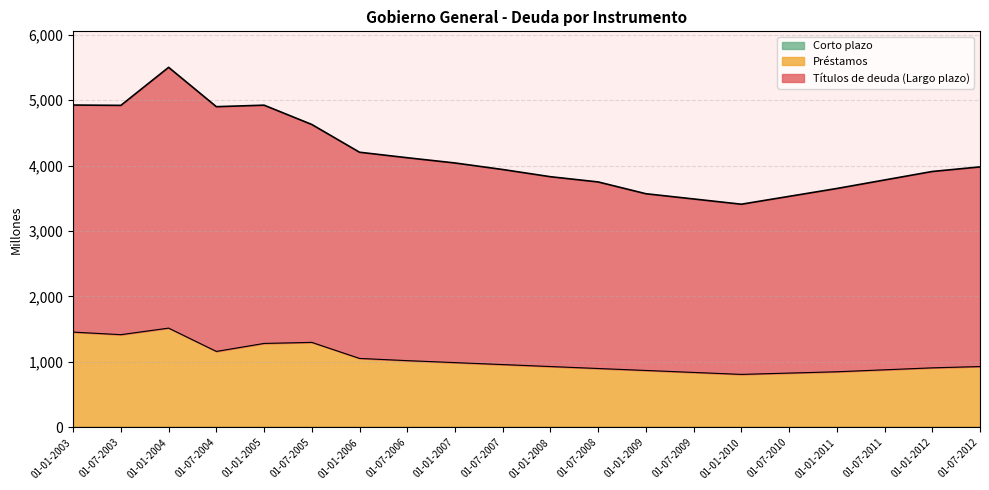

At which category is the sum across all series the highest?

01-01-2004